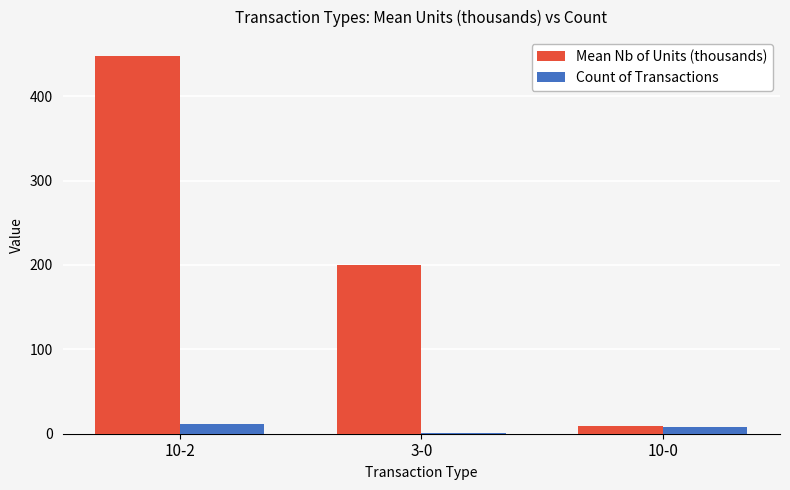

Reading right to left, what are all the values shown in this chart?

Mean Nb of Units (thousands): 10-0=9.6	3-0=200.0	10-2=447.6
Count of Transactions: 10-0=8.0	3-0=1.0	10-2=11.0